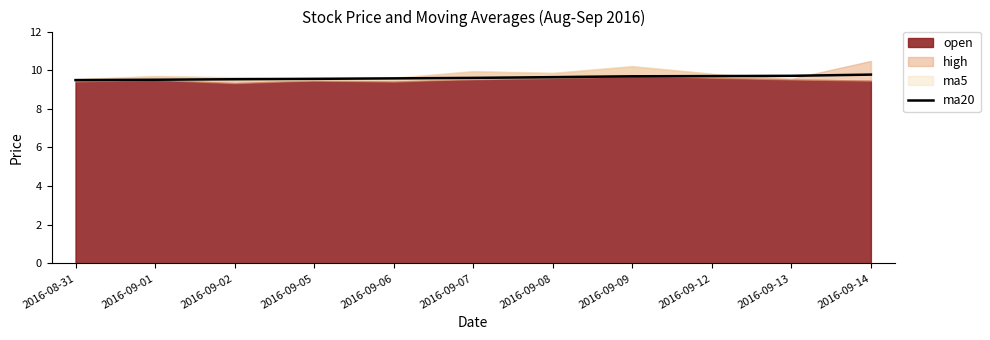

How many lines are shown in the chart?

1